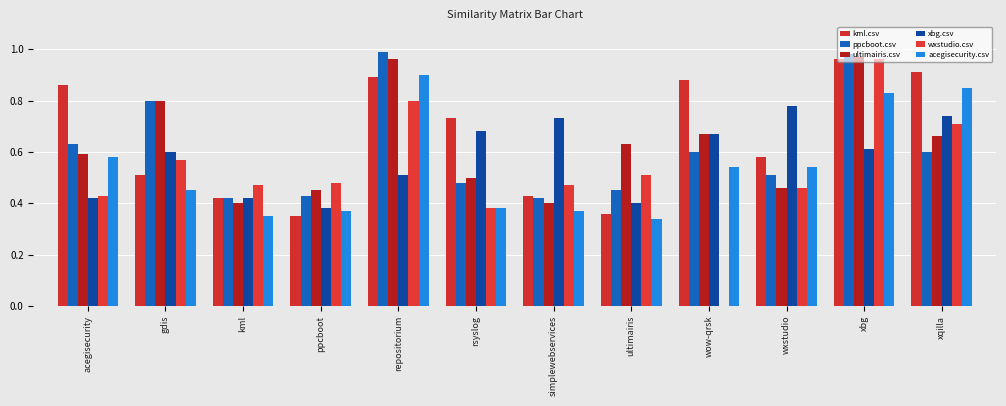

Reading left to right, list all the values displayed in this chart.

kml.csv: 0.9	0.5	0.4	0.3	0.9	0.7	0.4	0.4	0.9	0.6	1.0	0.9
ppcboot.csv: 0.6	0.8	0.4	0.4	1.0	0.5	0.4	0.5	0.6	0.5	1.0	0.6
ultimairis.csv: 0.6	0.8	0.4	0.5	1.0	0.5	0.4	0.6	0.7	0.5	1.0	0.7
xbg.csv: 0.4	0.6	0.4	0.4	0.5	0.7	0.7	0.4	0.7	0.8	0.6	0.7
wxstudio.csv: 0.4	0.6	0.5	0.5	0.8	0.4	0.5	0.5	0.0	0.5	1.0	0.7
acegisecurity.csv: 0.6	0.5	0.3	0.4	0.9	0.4	0.4	0.3	0.5	0.5	0.8	0.8